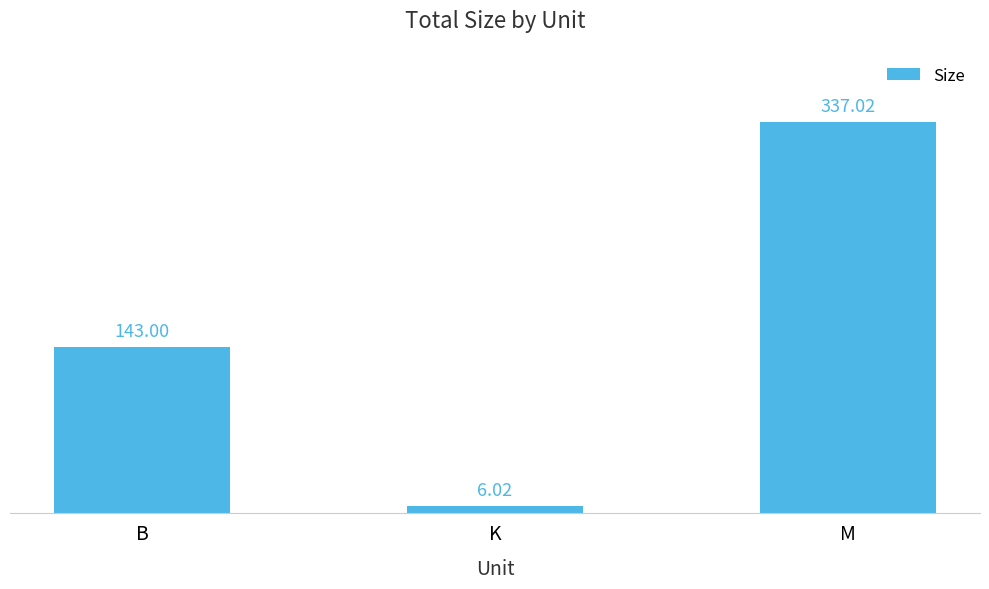

What is the label of the 1st bar from the left?

B